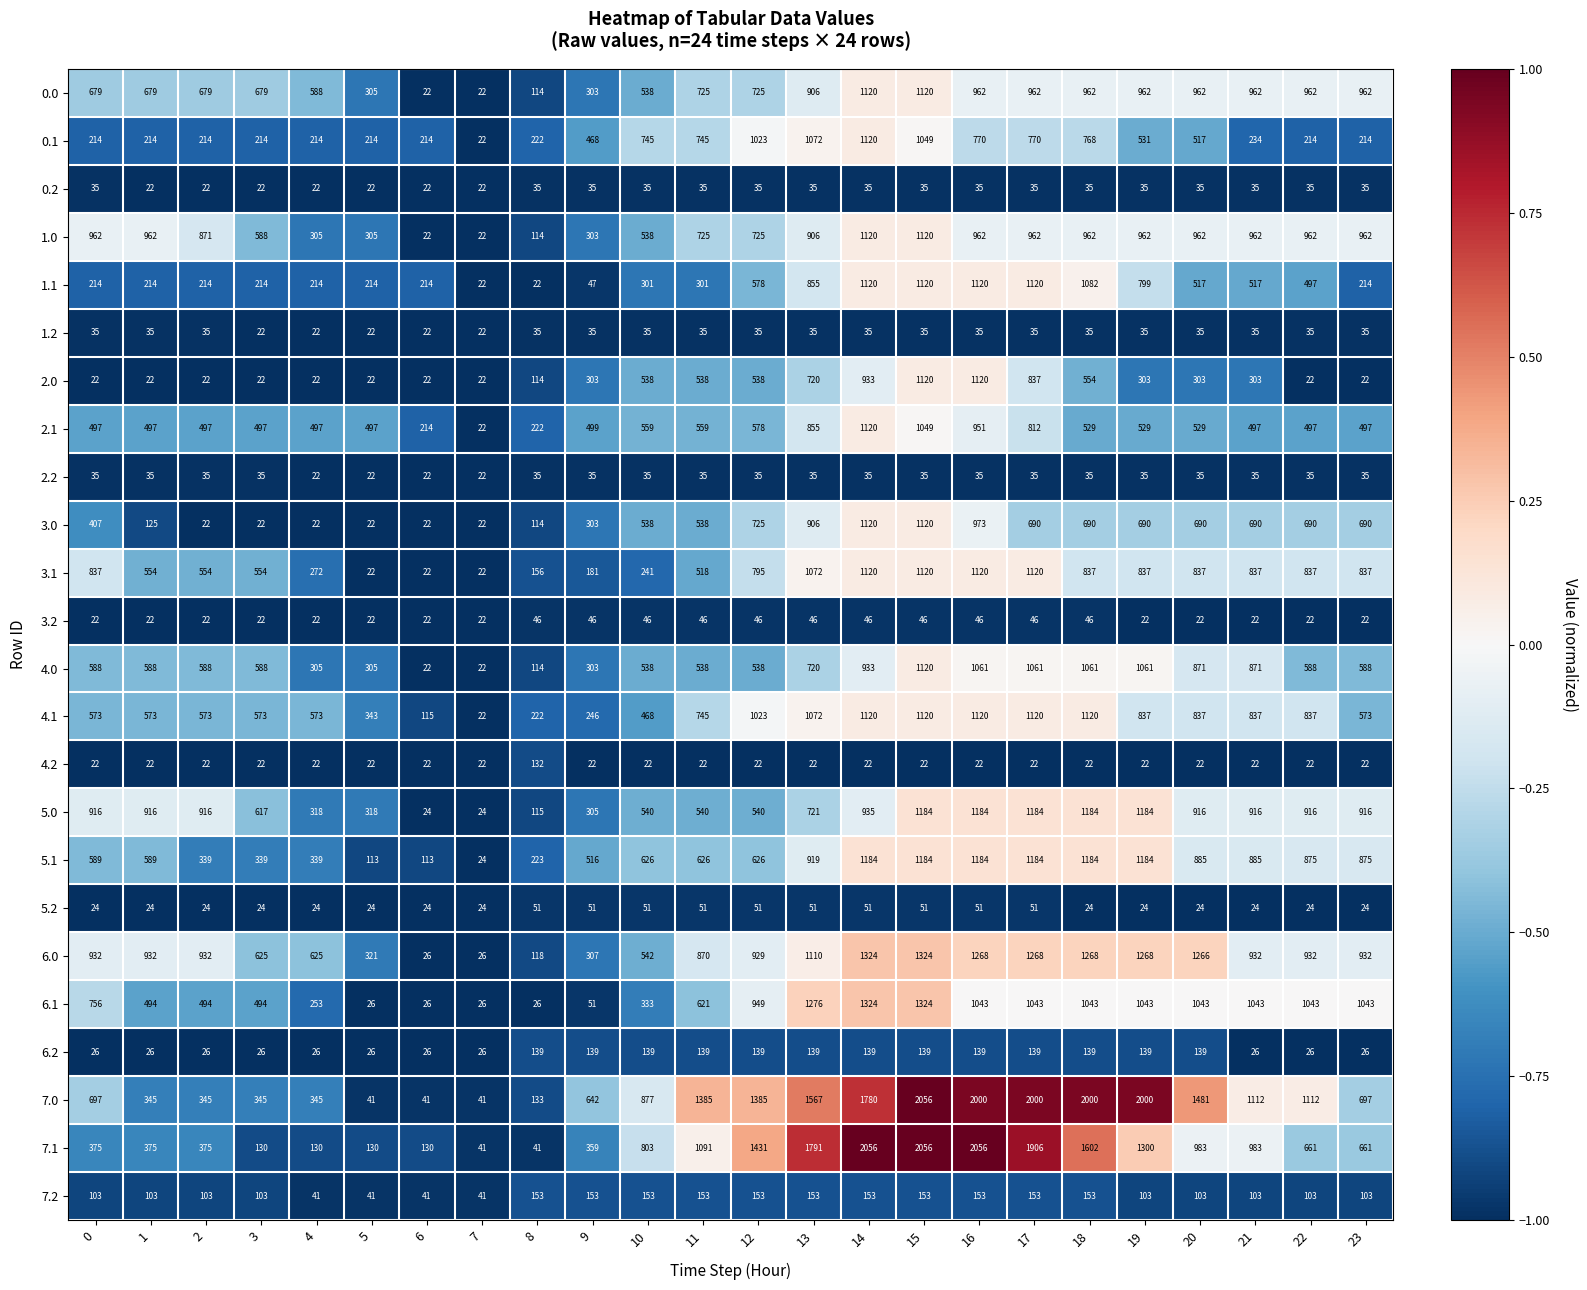

What is the total value across all series at 16?

19410